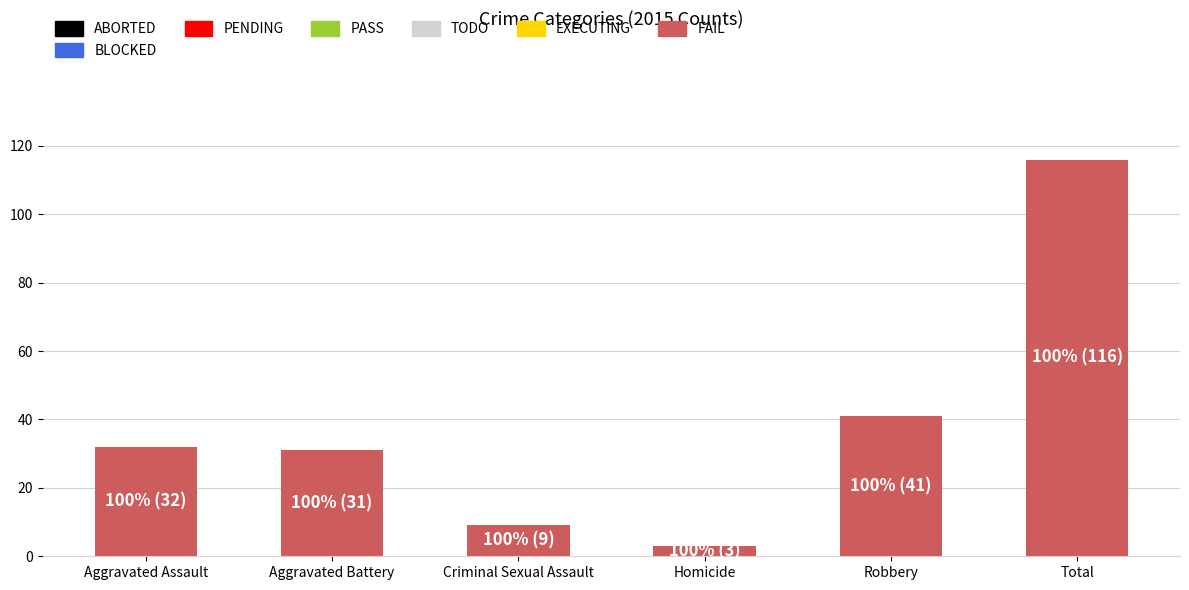

What value does the data have at Robbery, to the nearest 50?

50